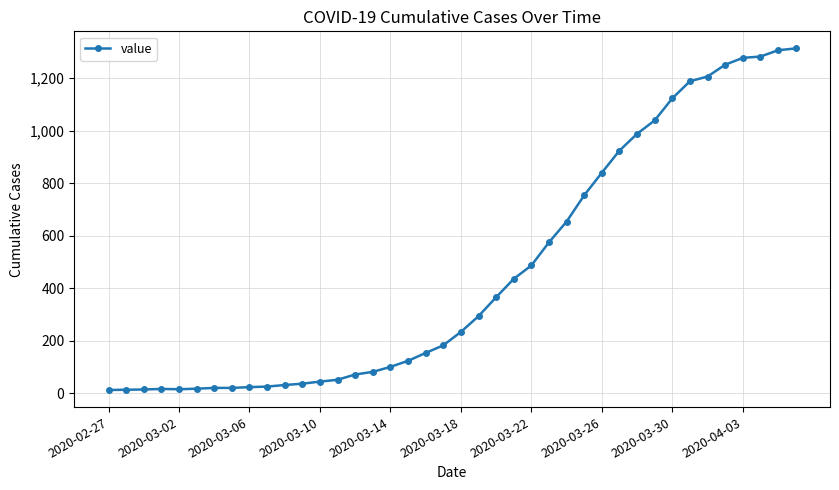

What is the maximum value shown in the chart?

1313